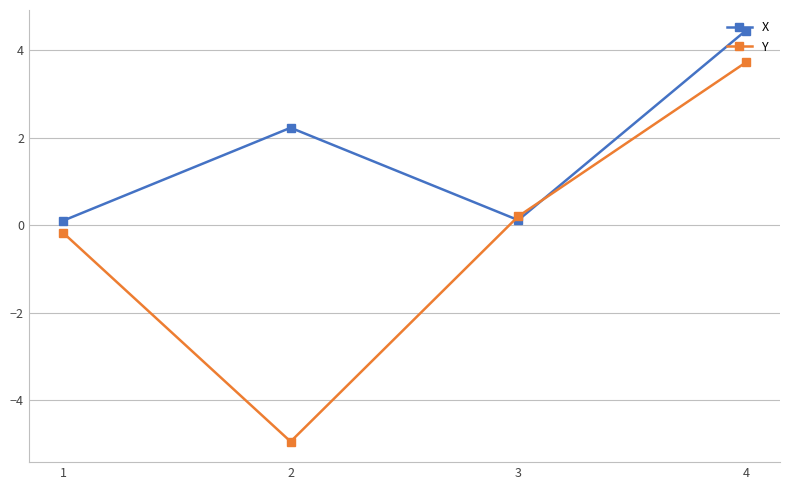

What is the average value of the Y series?

-0.3